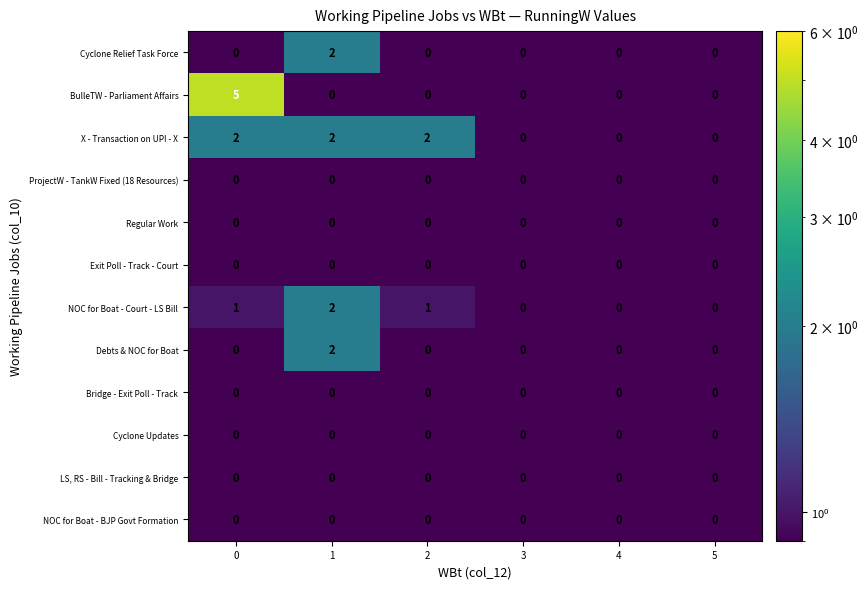

What is the maximum value shown in the chart?

5